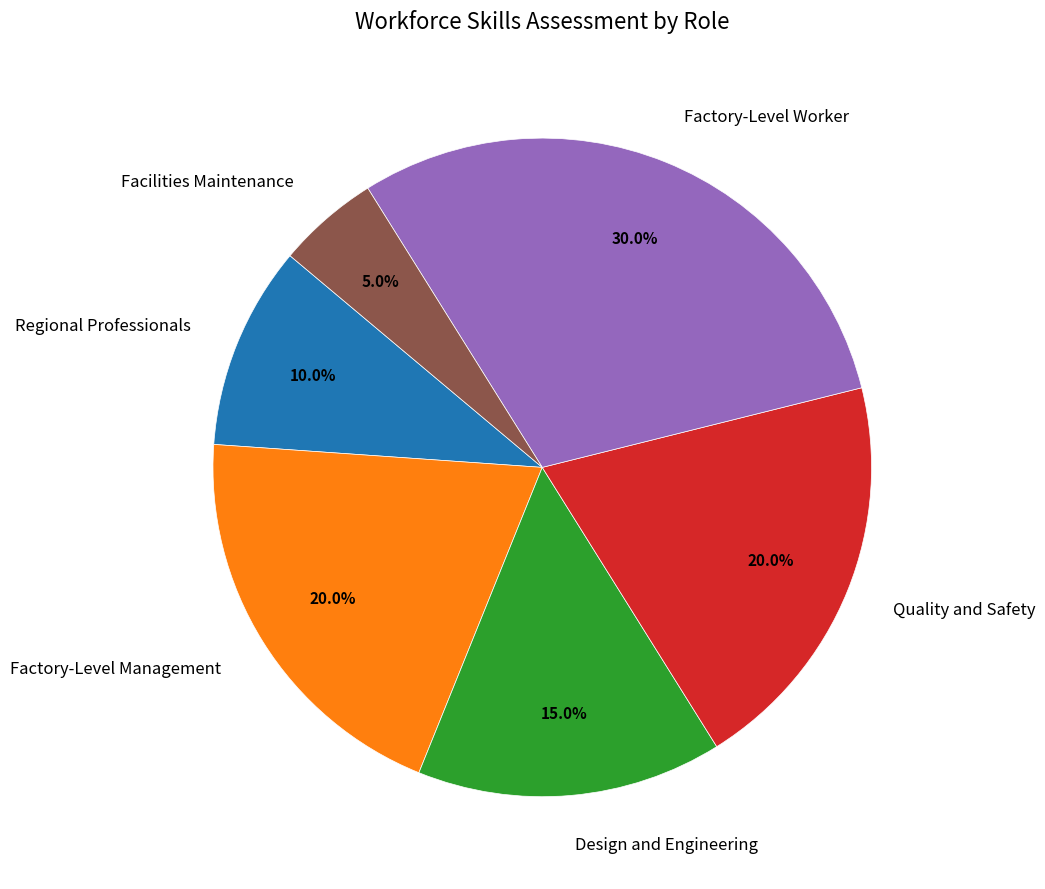

Which category has the biggest portion of the pie?

Factory-Level Worker